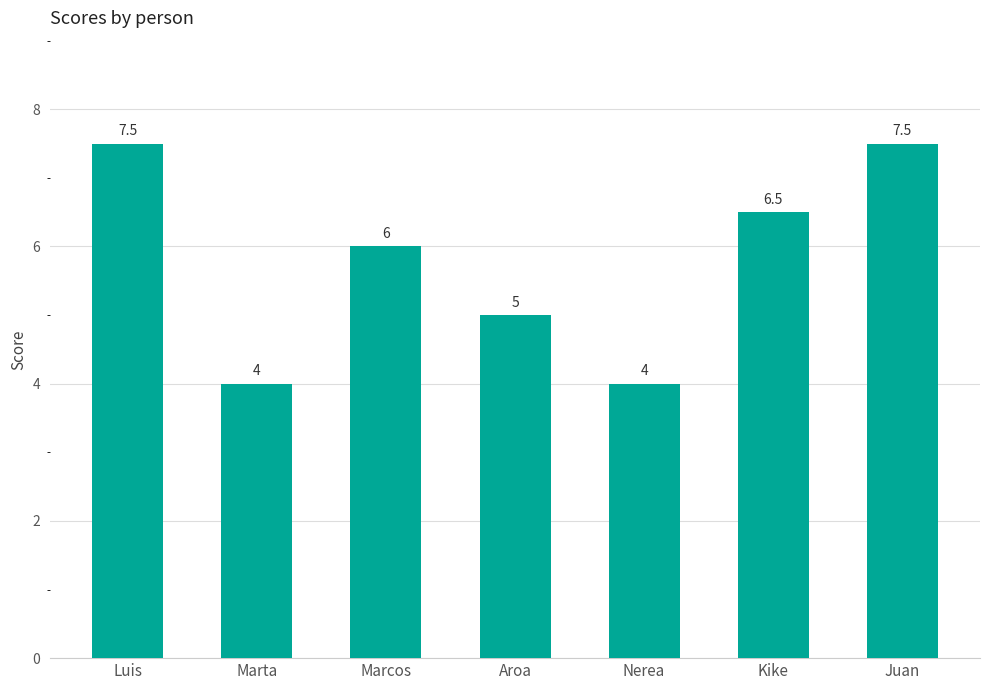

How many bars are there in total?

7